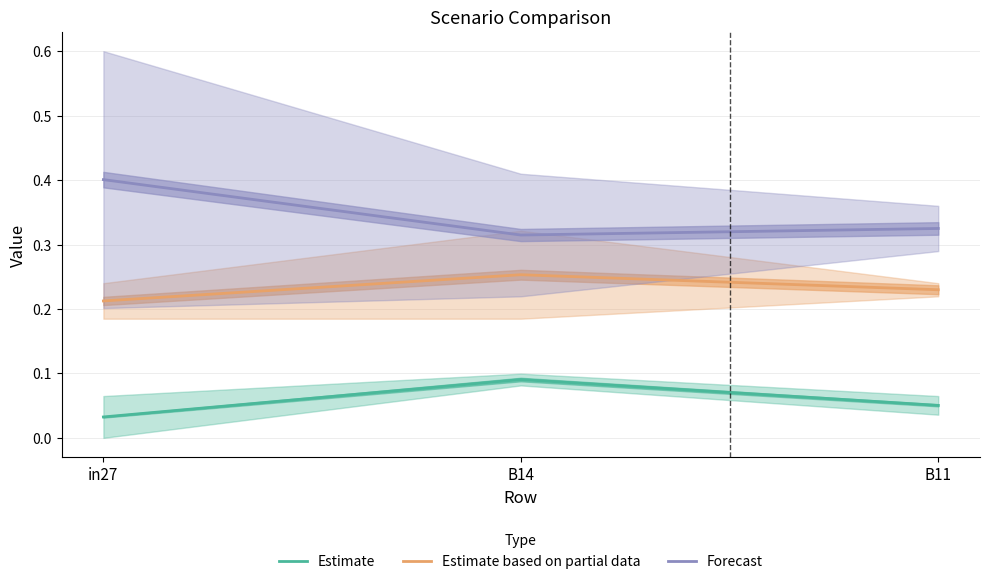

Which has a higher value, B11 or in27?

B11